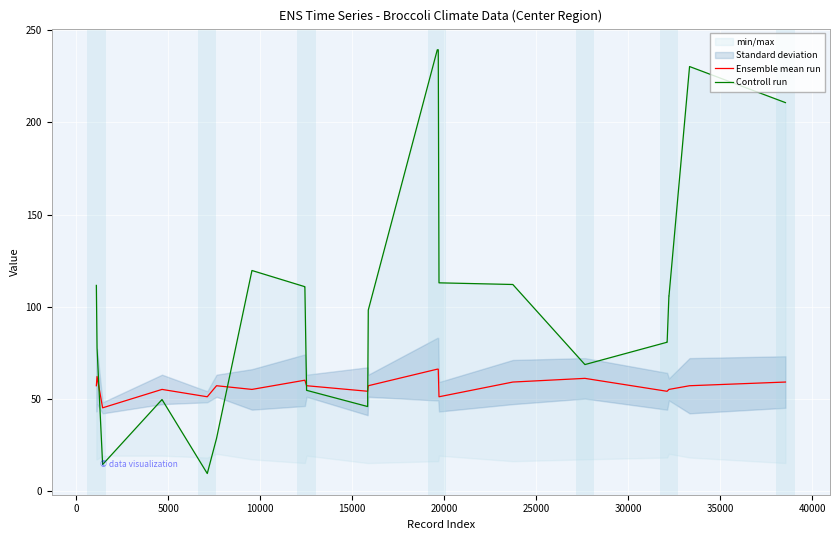

Which series has the largest total across all categories?

Controll run